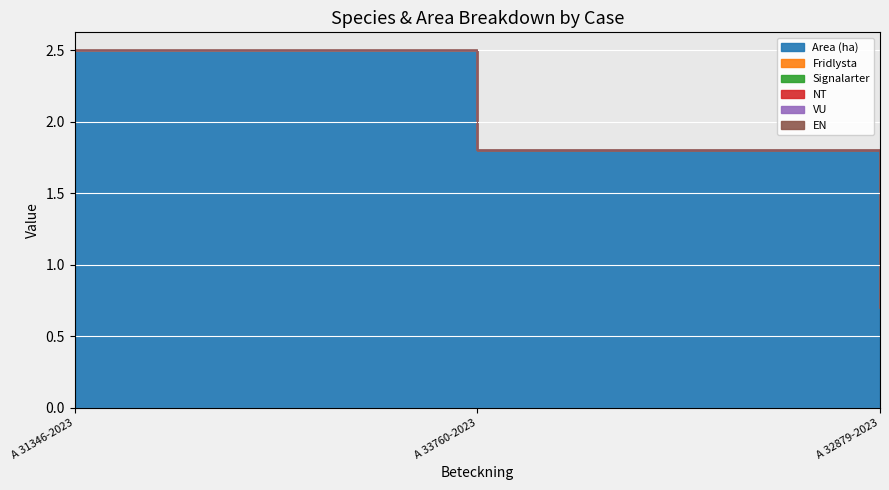

Which series has the widest spread of values?

Area (ha)